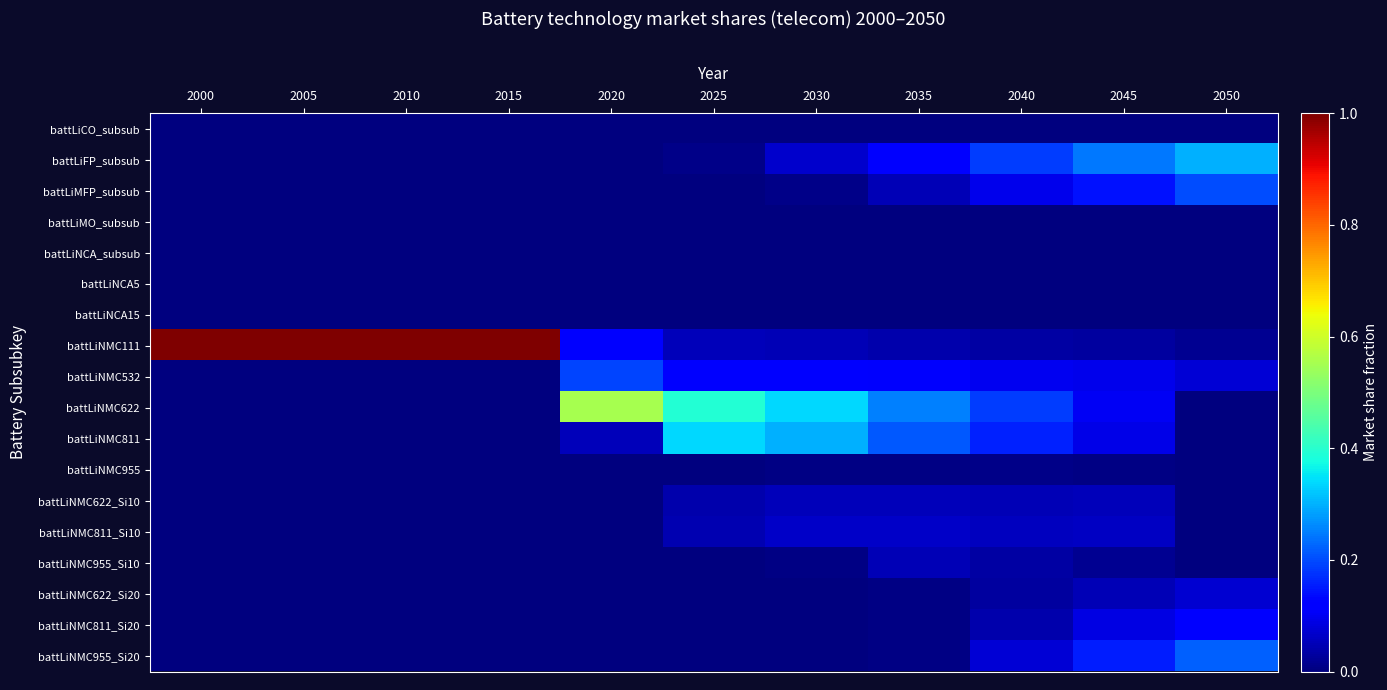

What is the total value across all series at 2015?

1.0